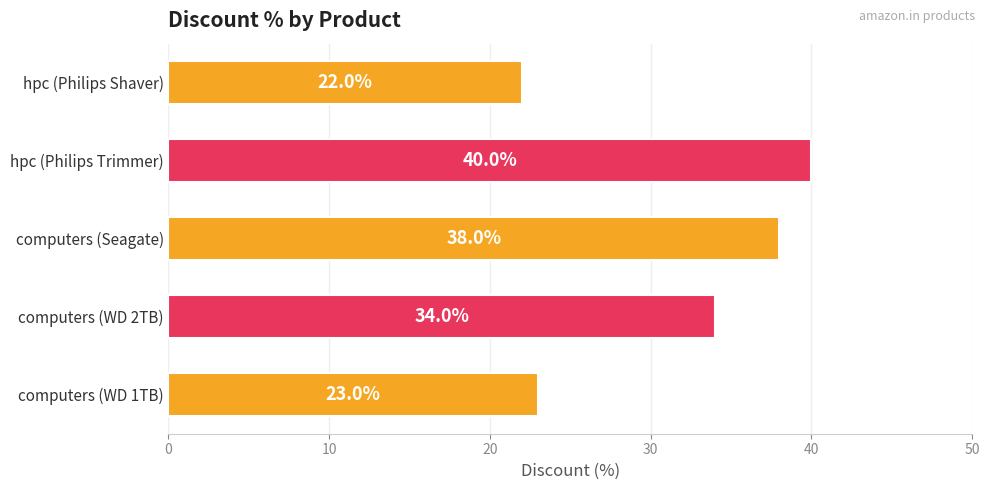

Reading top to bottom, transcribe all the data shown in this chart.

hpc (Philips Shaver)=22	hpc (Philips Trimmer)=40	computers (Seagate)=38	computers (WD 2TB)=34	computers (WD 1TB)=23